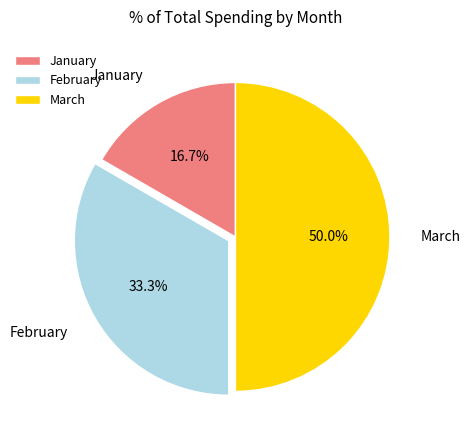

To the nearest percent, what is the difference between the February and March slice percentages?

17%